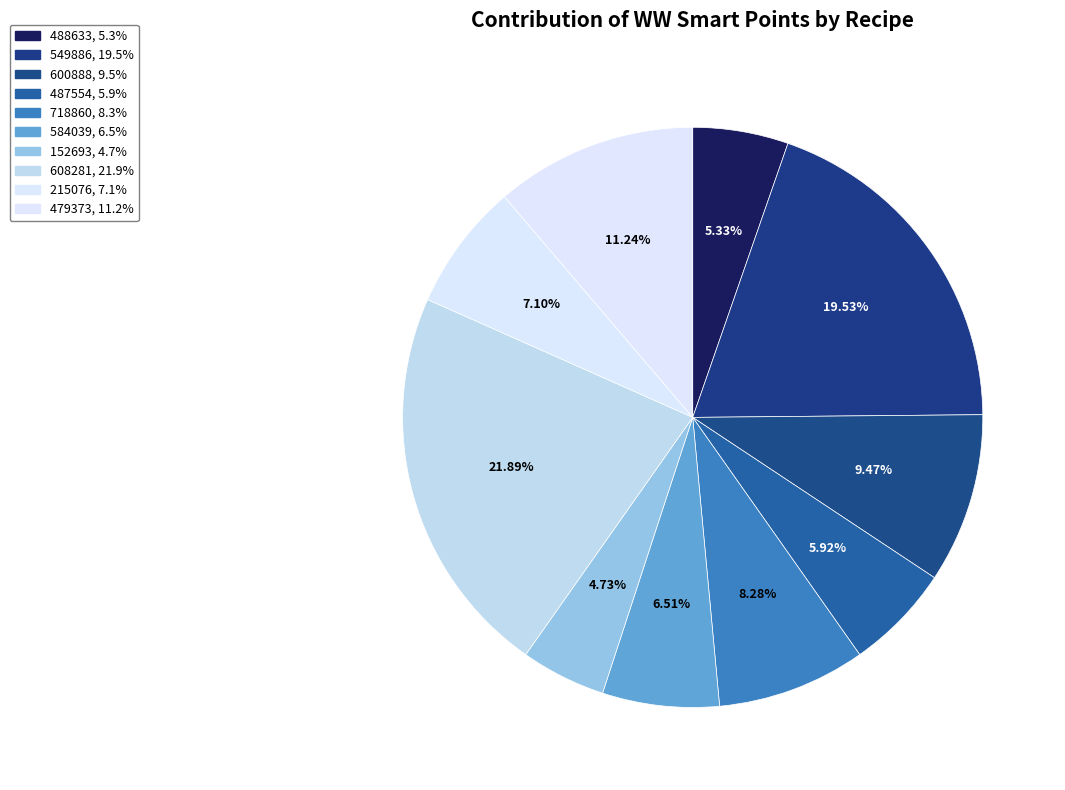

What percentage is the 718860 slice, to the nearest percent?

8%